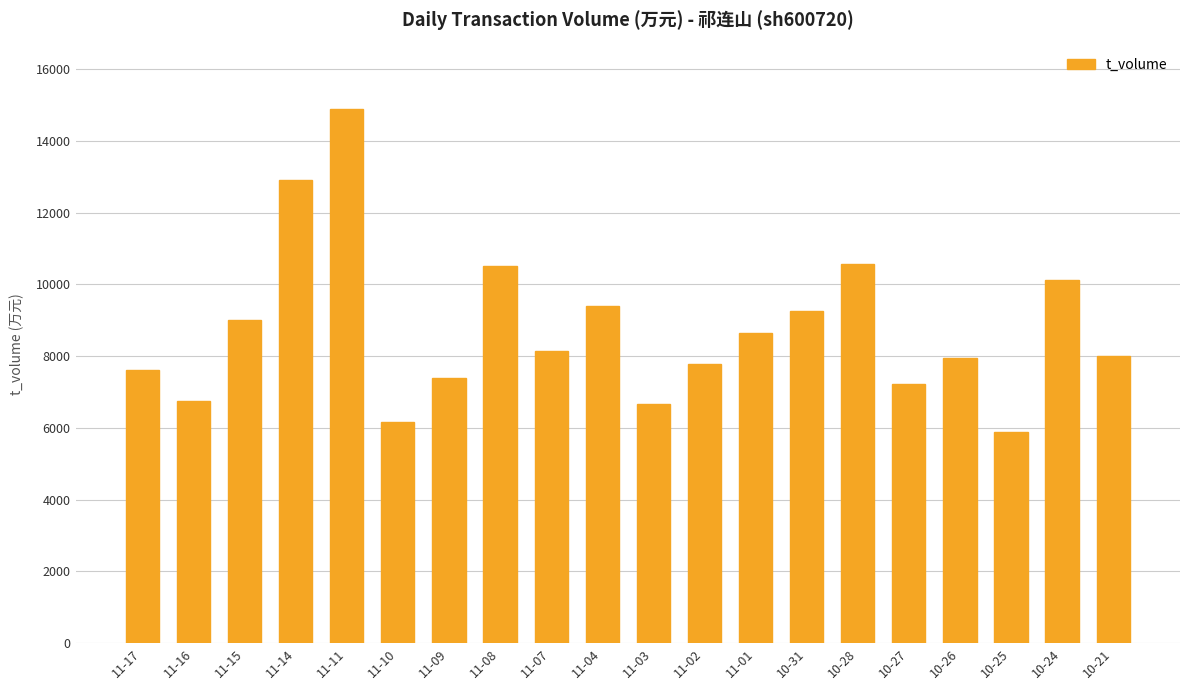

Which label corresponds to the smallest value in the chart?

10-25